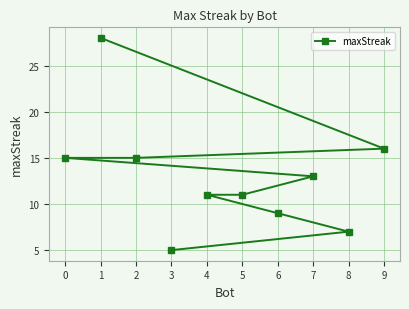

What is the sum of all values?

130